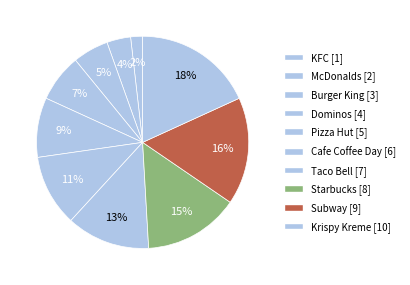

How many slices are in this pie chart?

10